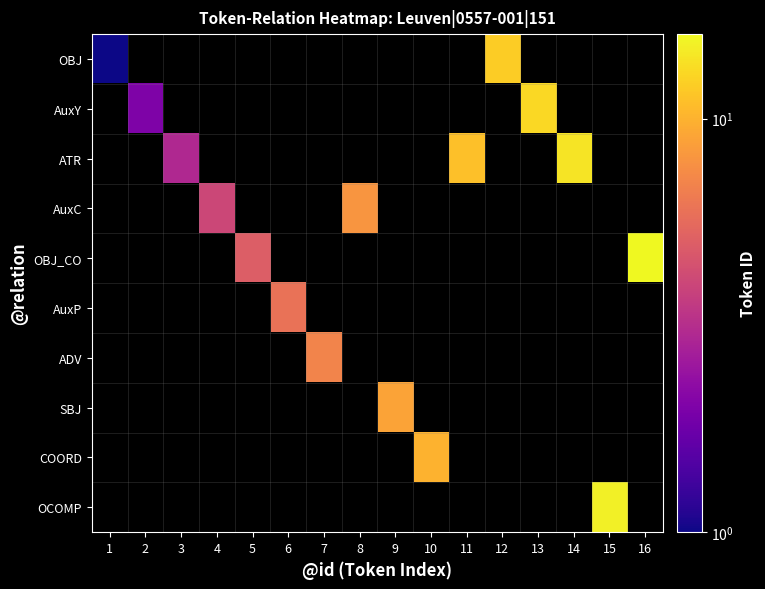

Which series has the largest range (max minus min)?

OBJ